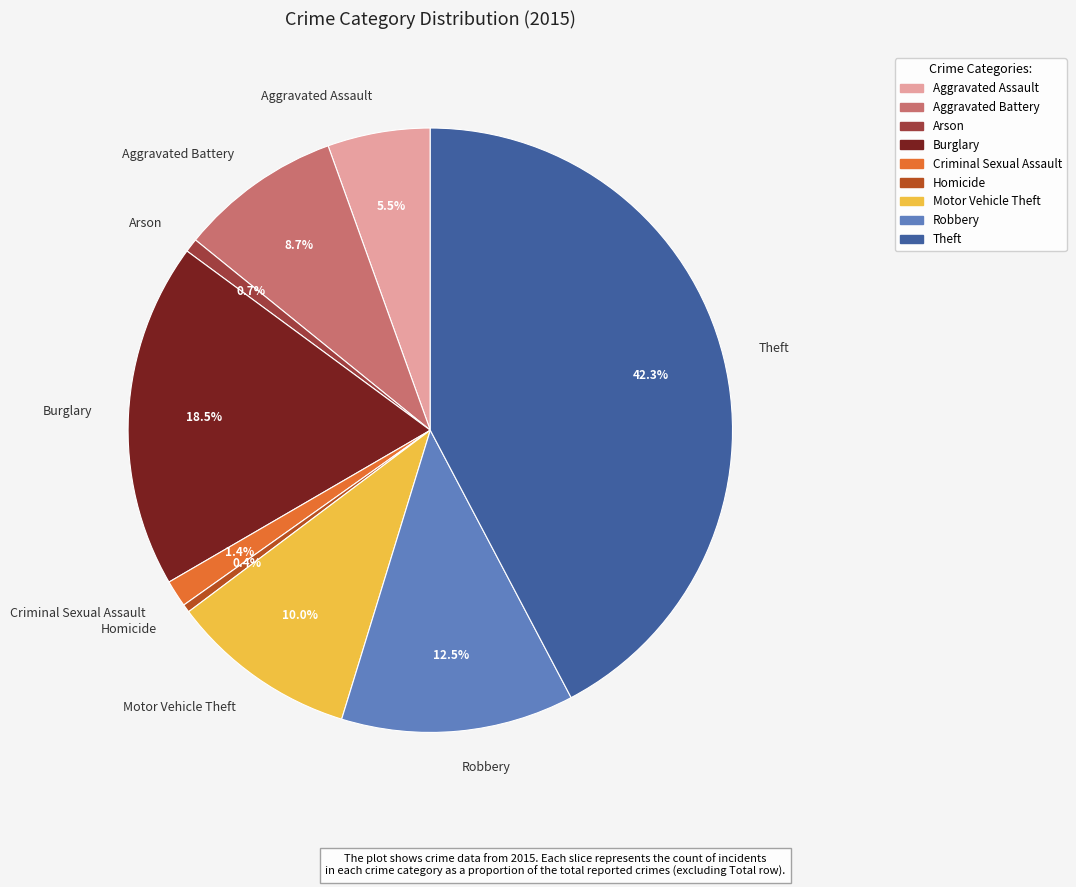

The Motor Vehicle Theft slice represents 10% of the pie. True or false?

True